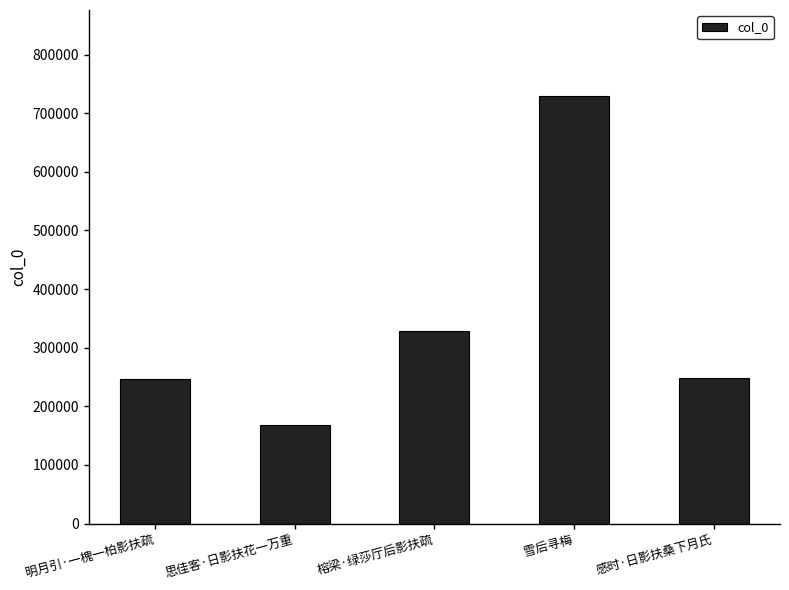

What is the value of the 2nd bar from the left?

167542